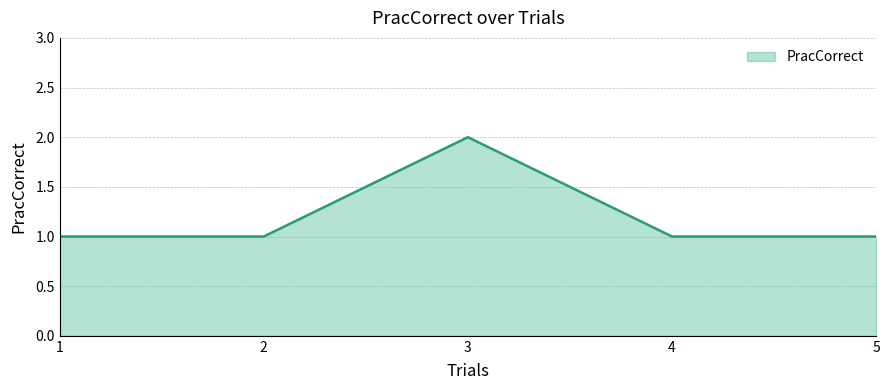

What is the ratio of the value at 3 to the value at 5?

2.0